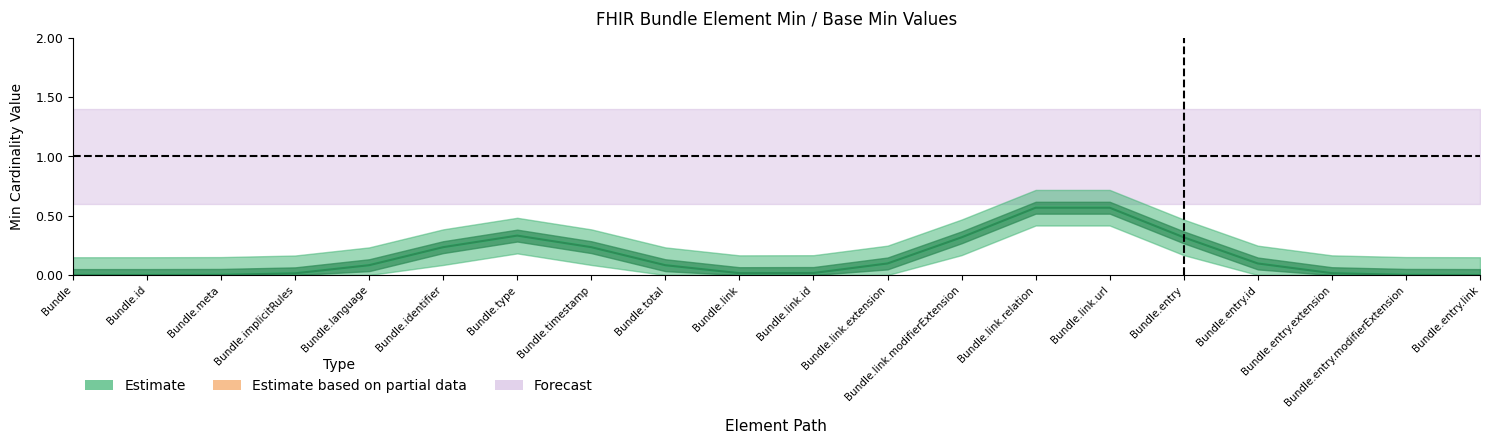

True or false: Base Min has more than 1 interior local peaks.

False